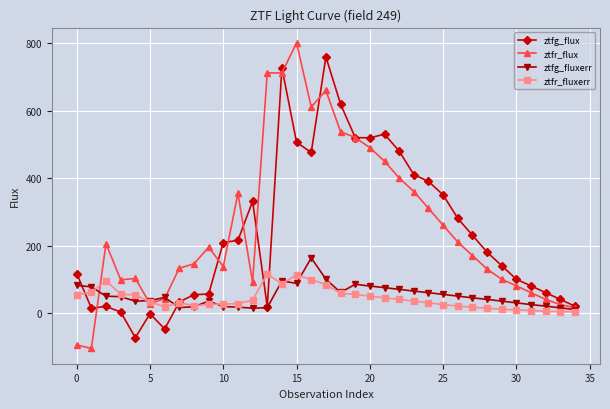

Which series has the largest total across all categories?

ztfr_flux